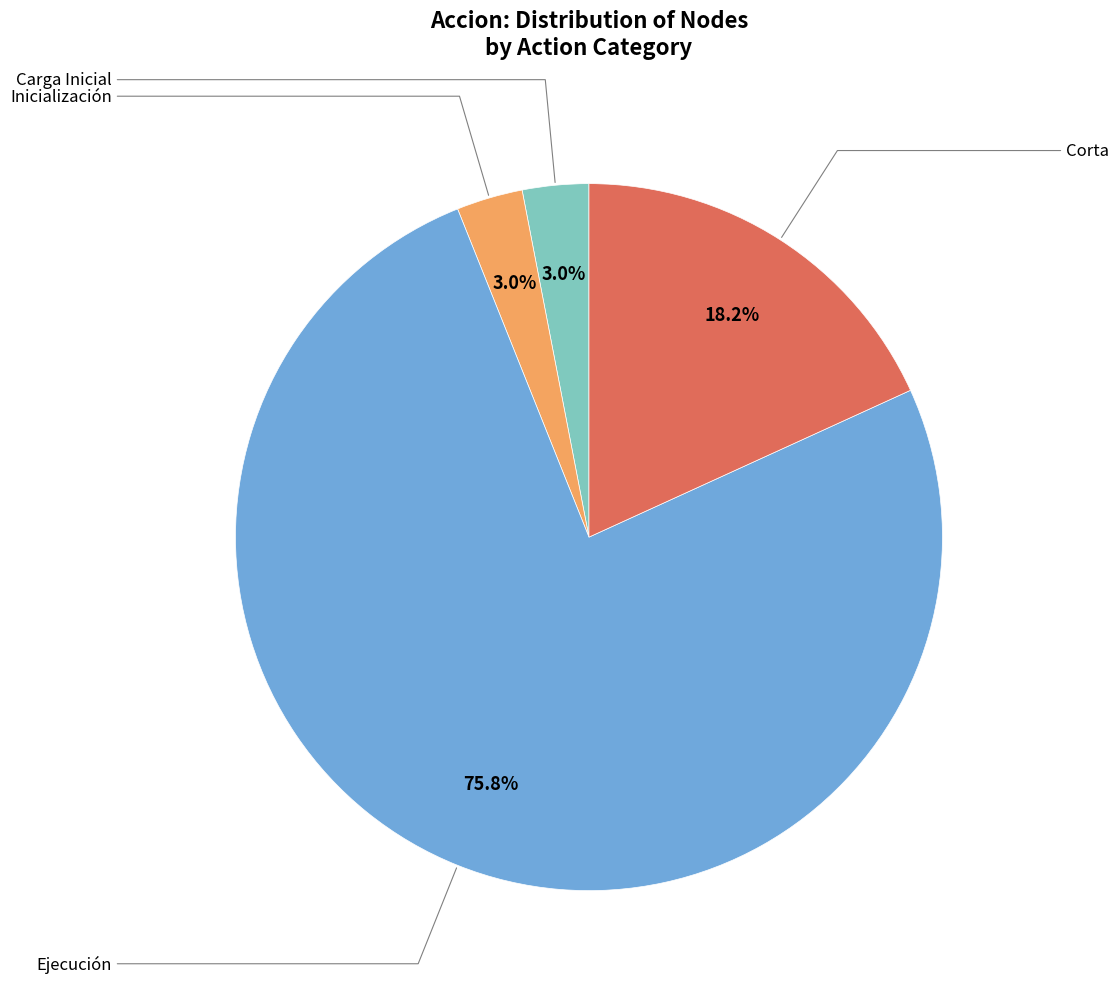

To the nearest percent, what is the difference between the largest and smallest slice percentages?

73%